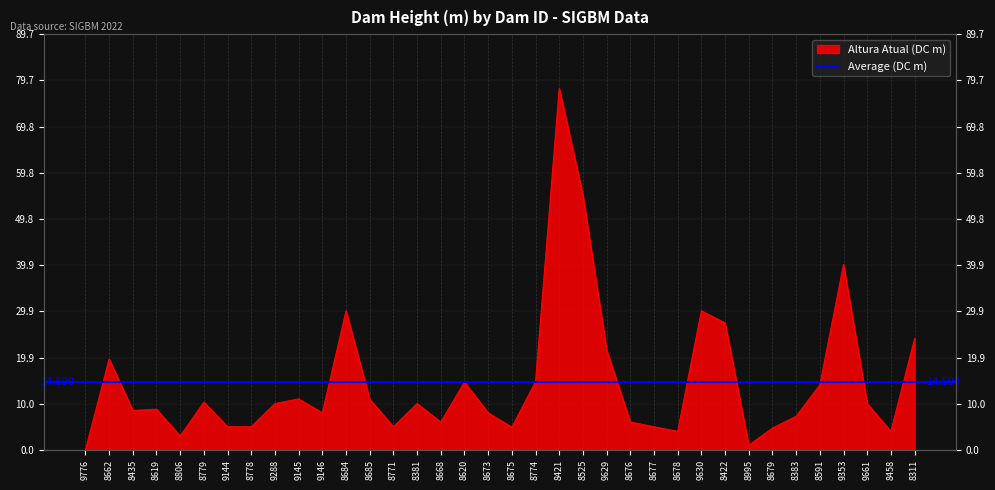

The value at 9146 is 8.0. True or false?

True